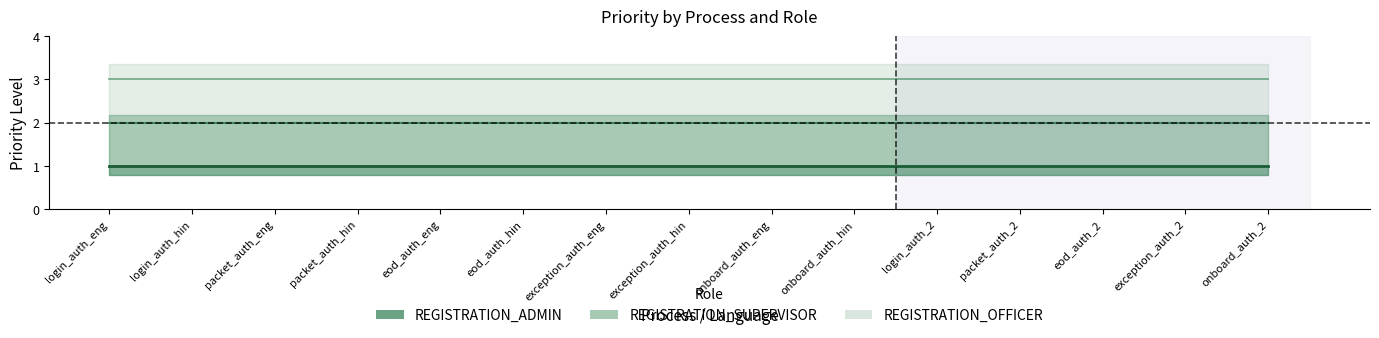

What is the lowest value of the REGISTRATION_OFFICER series?

3